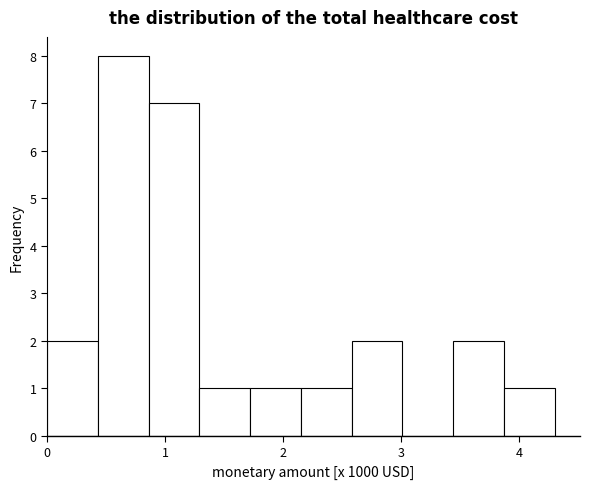

What is the height of the bar covering 1.29 to 1.72 on the x-axis? Neither the bar edges nor the heights are printed on the chart, so give them approximately, as read against the axes.

1